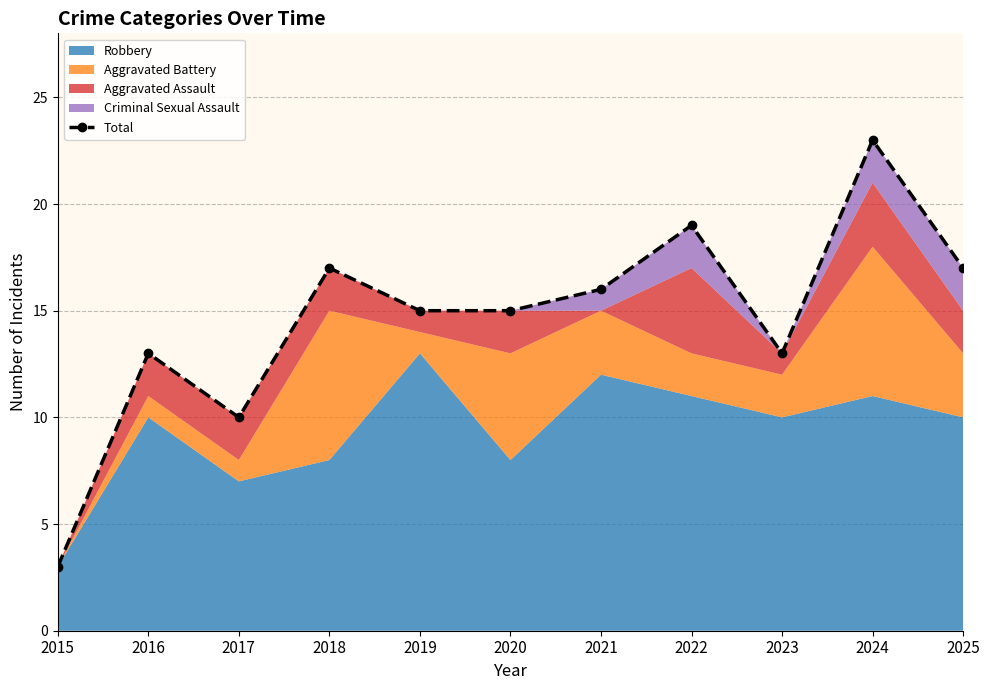

At which label does the data first exceed 15?

2018